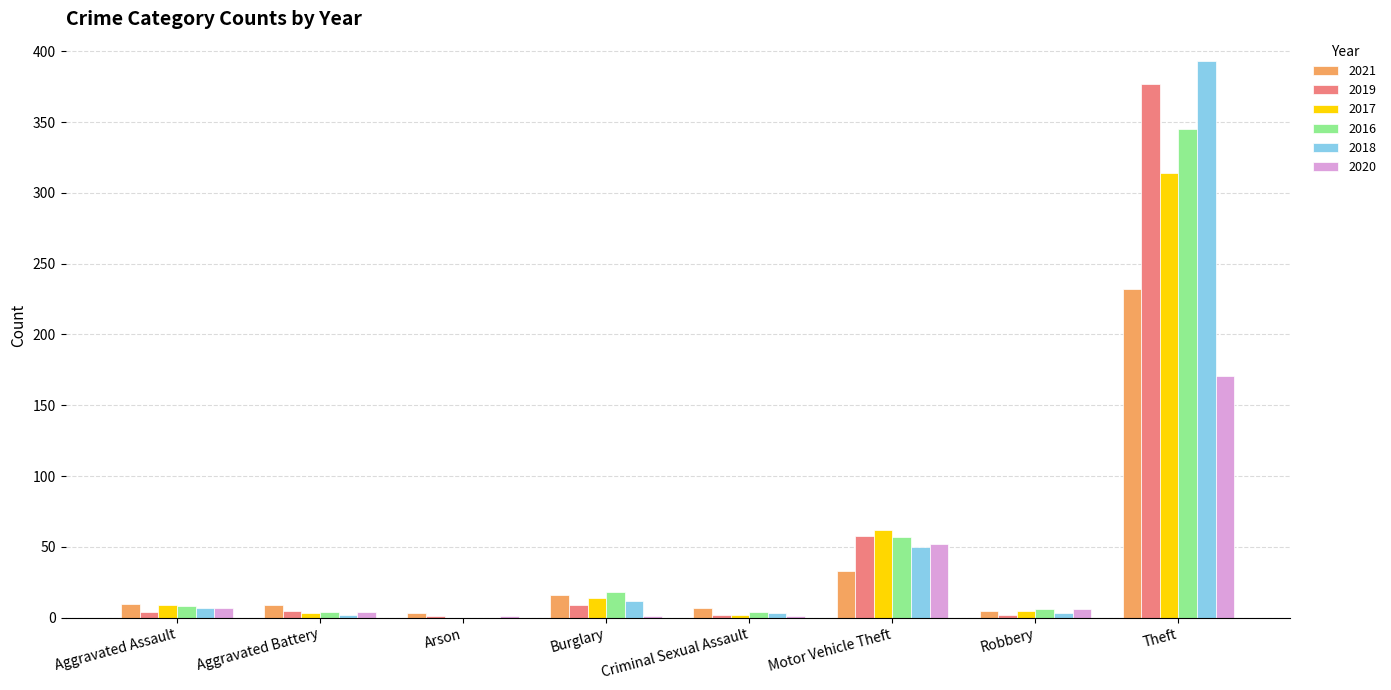

What is the total value across all series at Burglary?

70